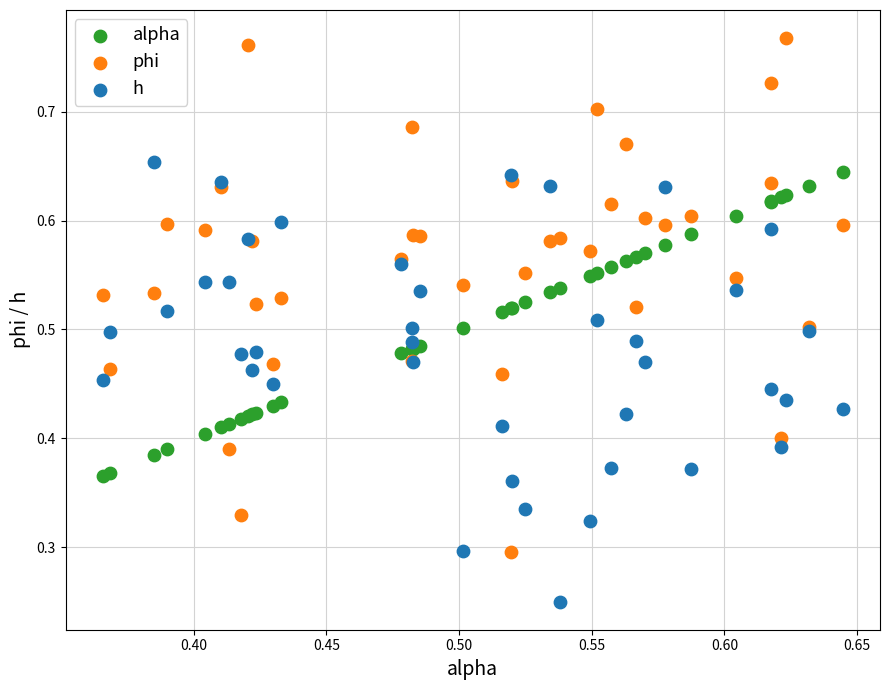

Which series contains the lowest Y value?

h